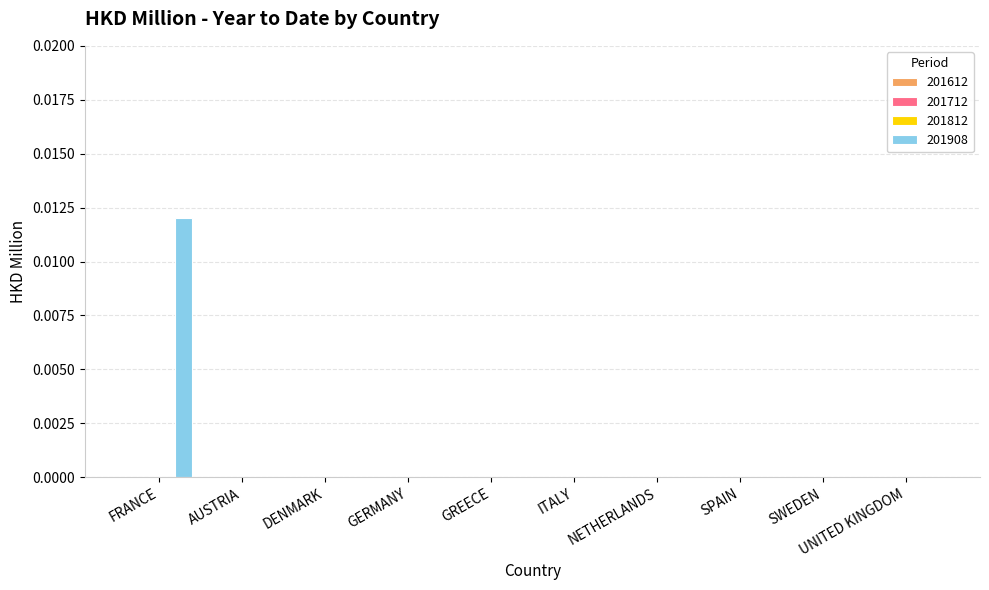

How many data points does each series have?

10